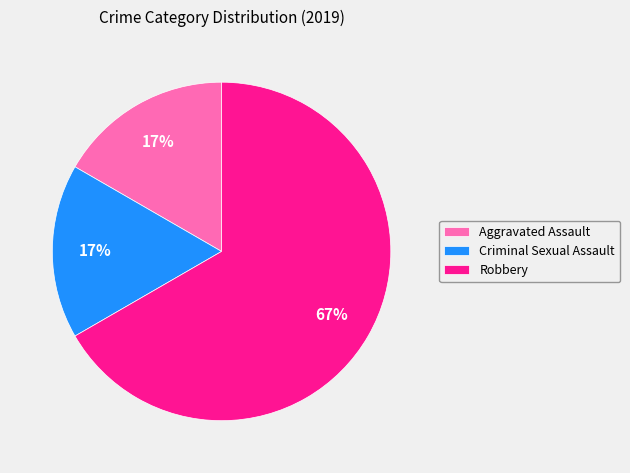

To the nearest percent, what is the difference between the largest and smallest slice percentages?

50%